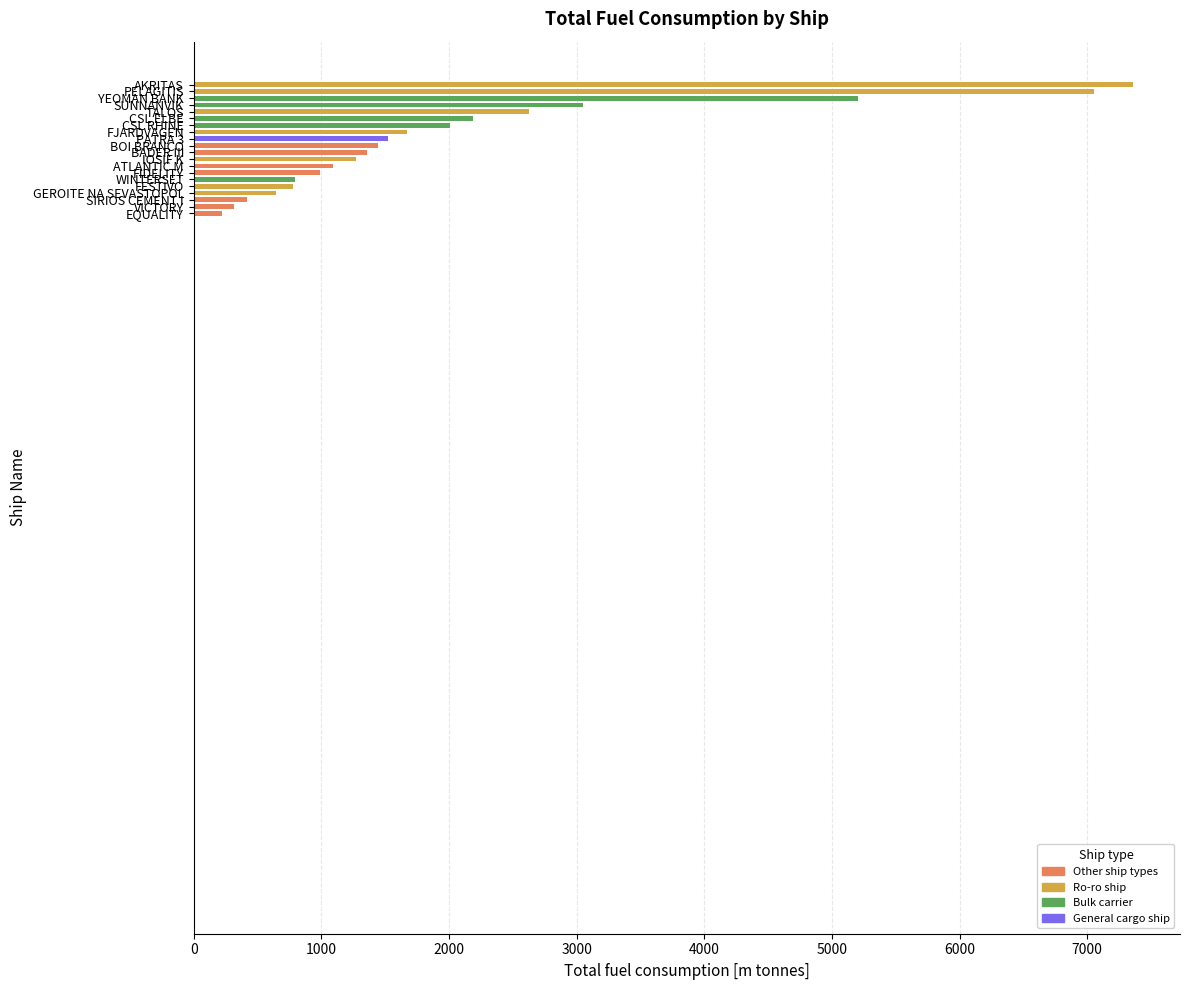

What is the sum of all values?

42029.3